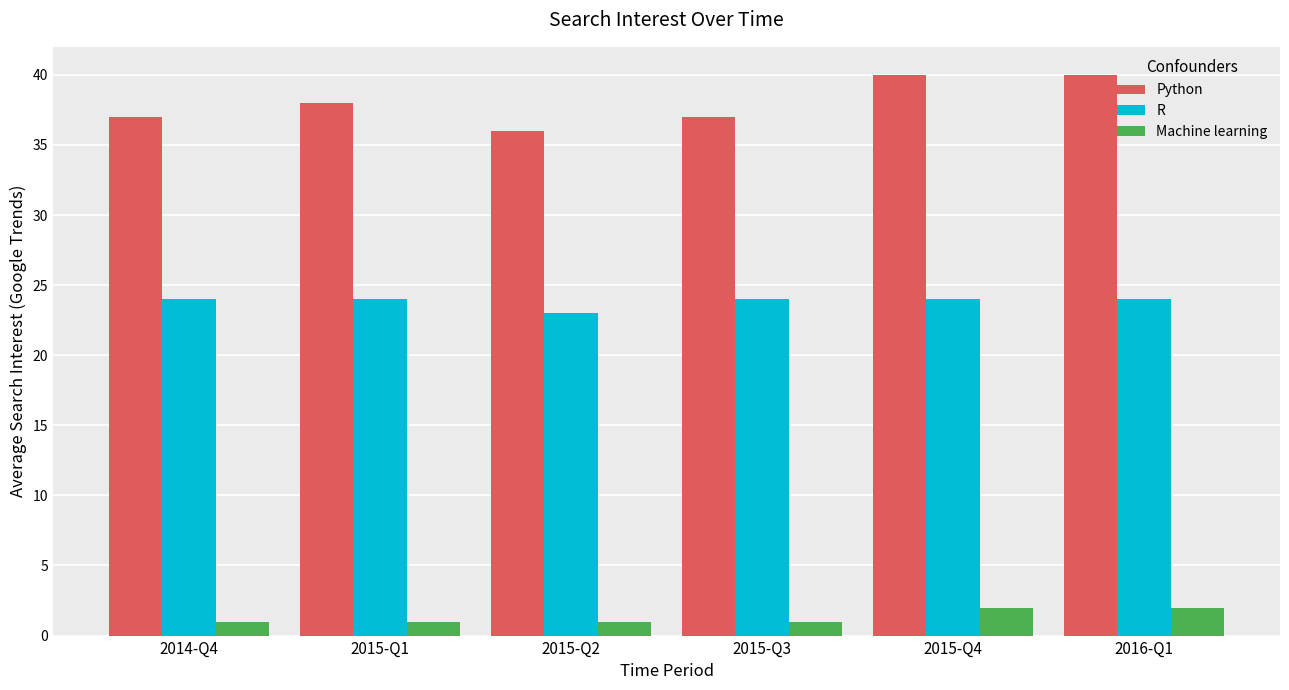

Rank the series by their average value, from highest to lowest.

Python, R, Machine learning